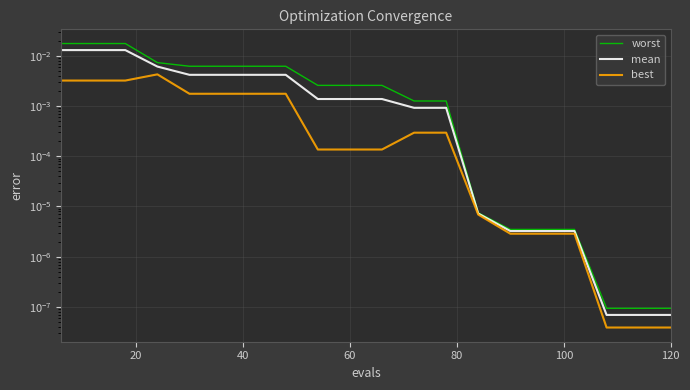

The value of worst at 40 is 0.0. True or false?

True